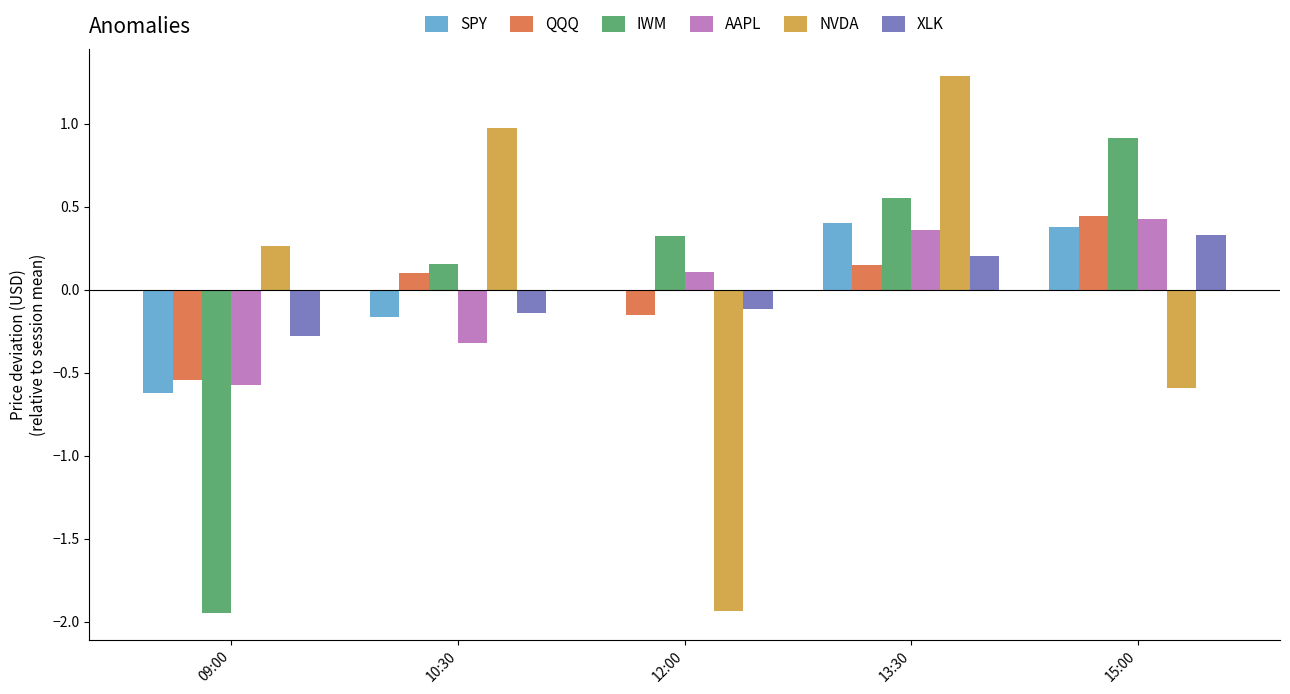

Is it true that SPY equals 0.4 at 13:30?

True